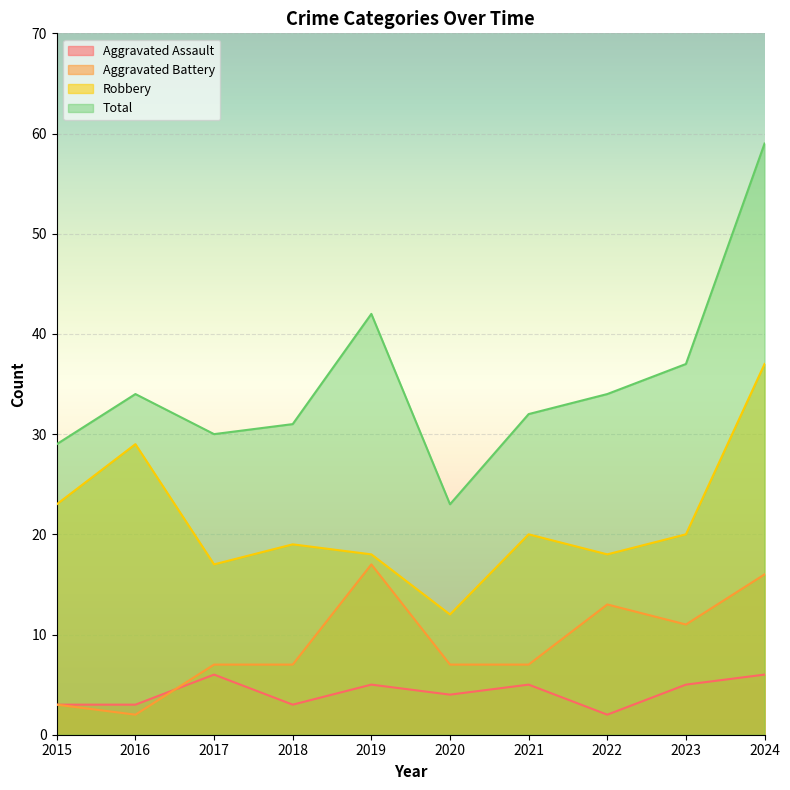

List the labels in order of Robbery value, smallest first.

2020, 2017, 2019, 2022, 2018, 2021, 2023, 2015, 2016, 2024